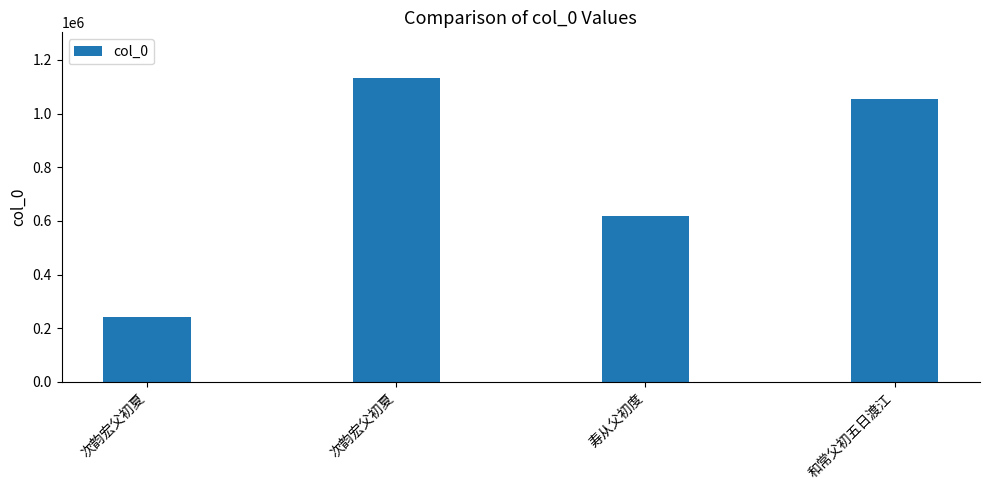

Does the chart contain any negative values?

No